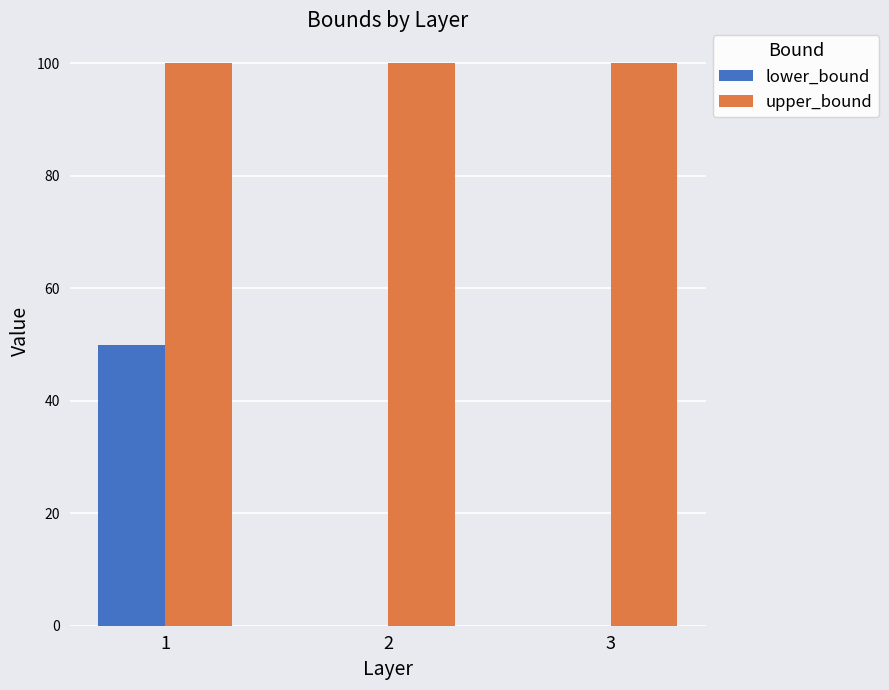

What is the maximum value for lower_bound?

50